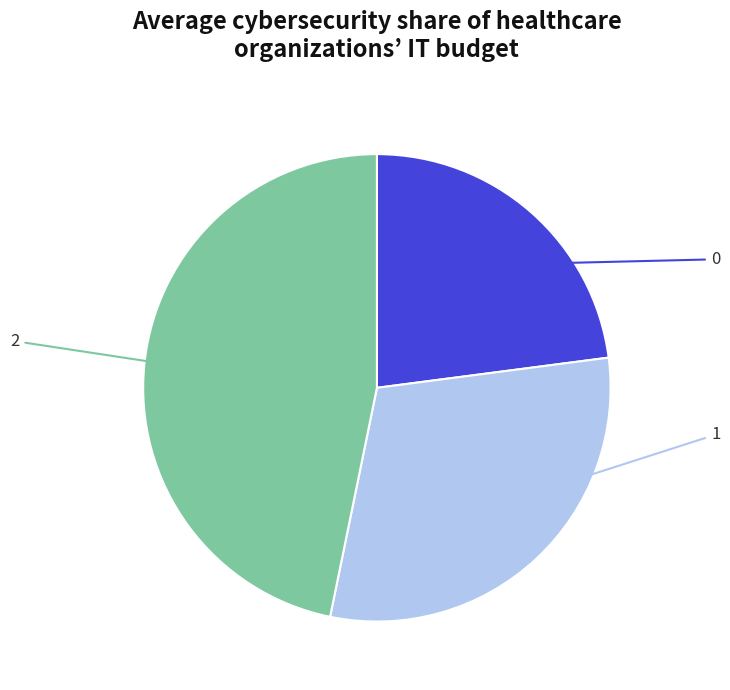

Does any single category account for the majority?

No